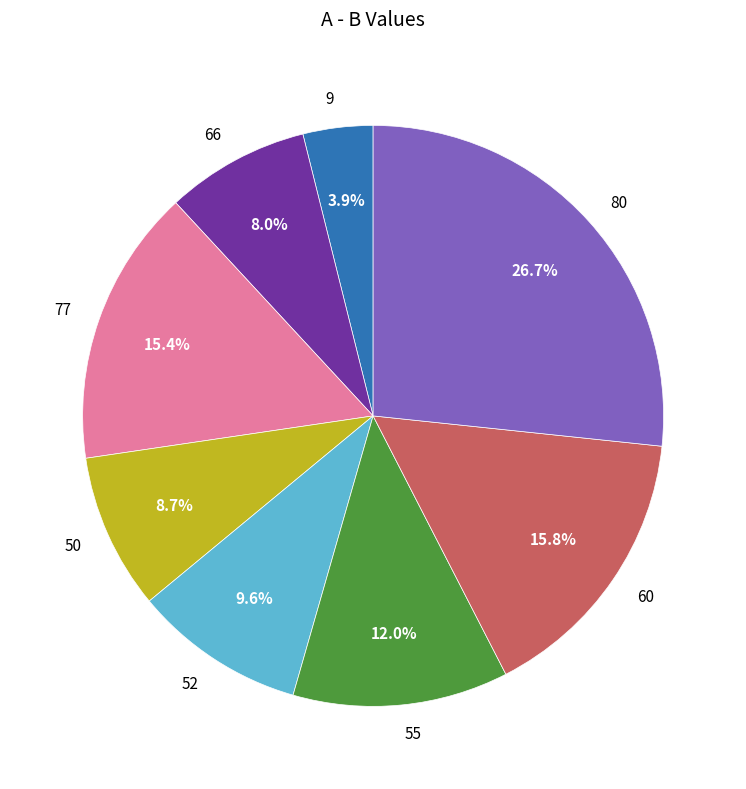

The 50 slice represents 9% of the pie. True or false?

True